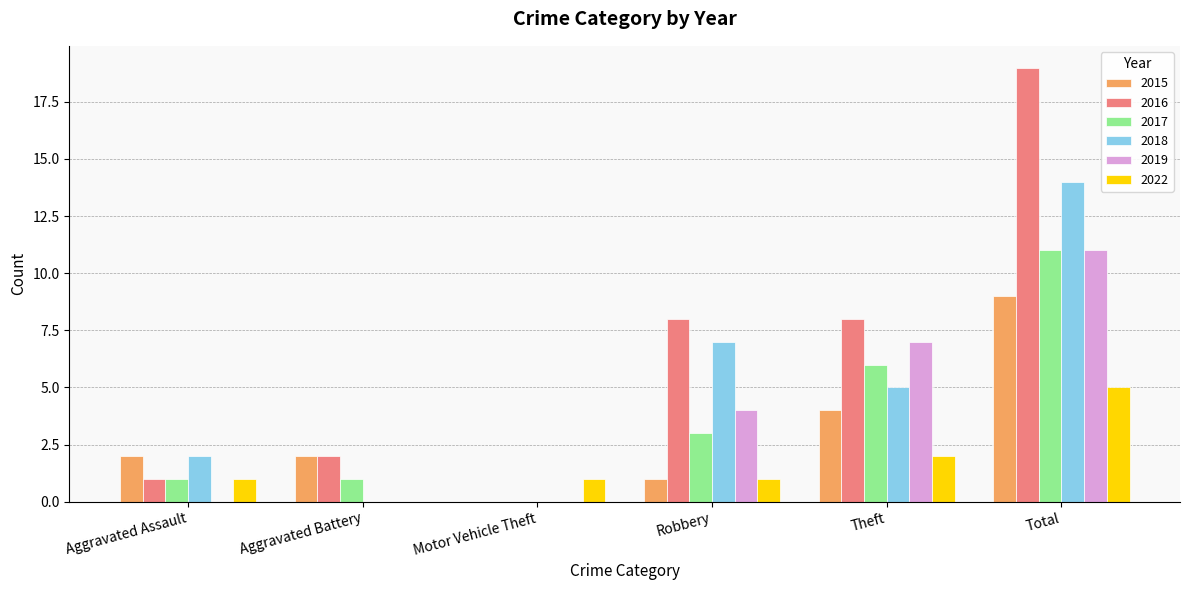

Is the value of 2018 at Aggravated Battery greater than the value of 2016 at Total?

No